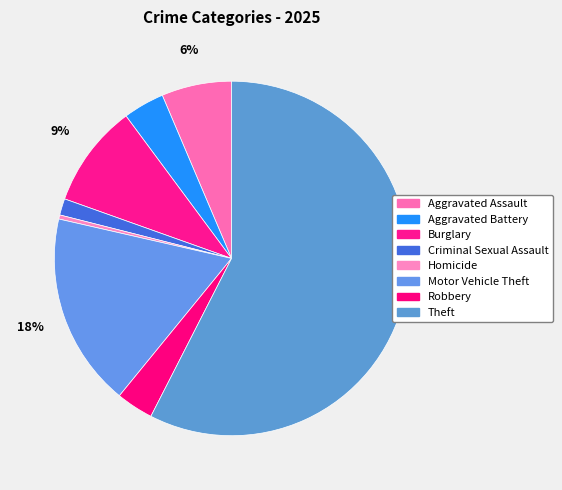

To the nearest percent, what is the difference between the Criminal Sexual Assault and Aggravated Battery slice percentages?

2%